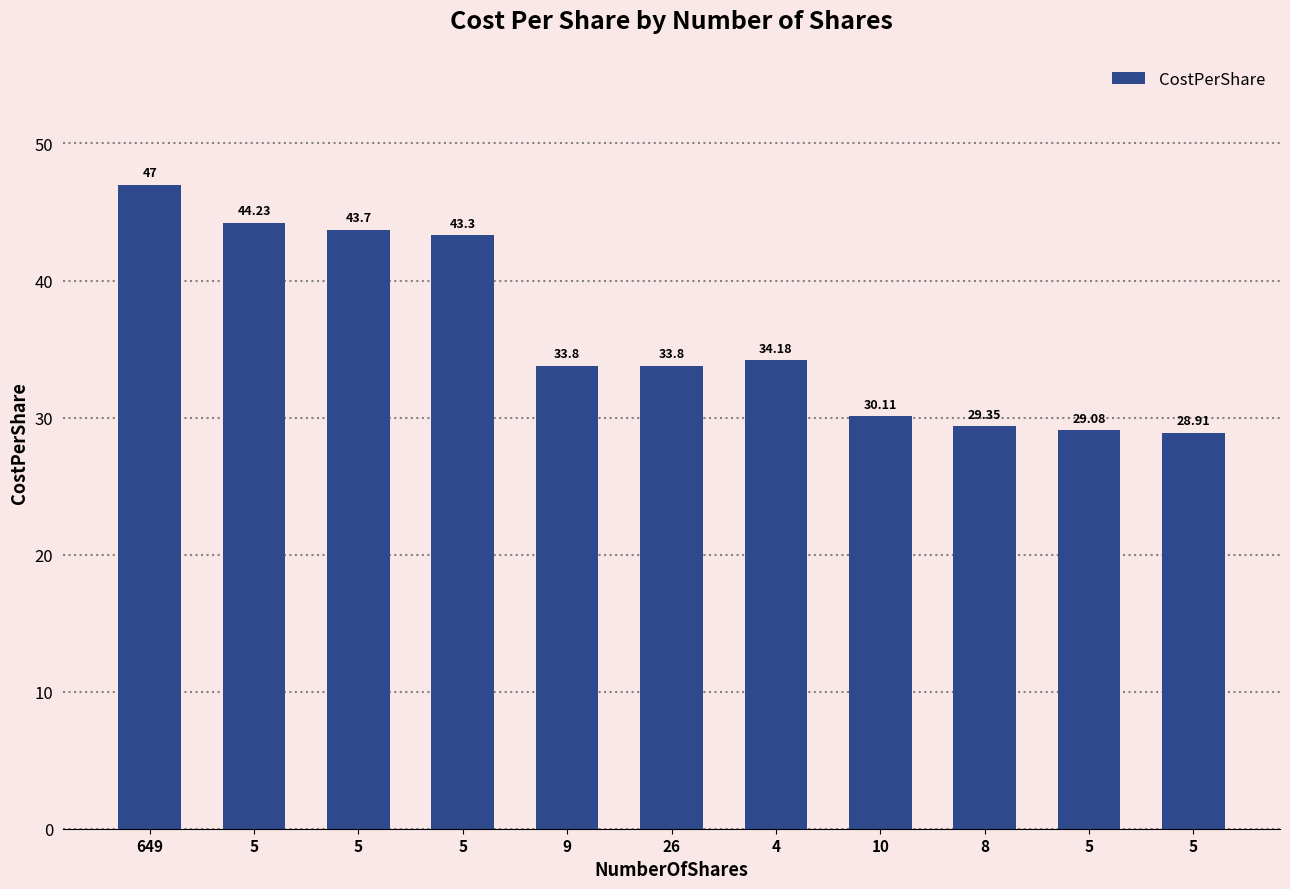

Are the bars horizontal?

No